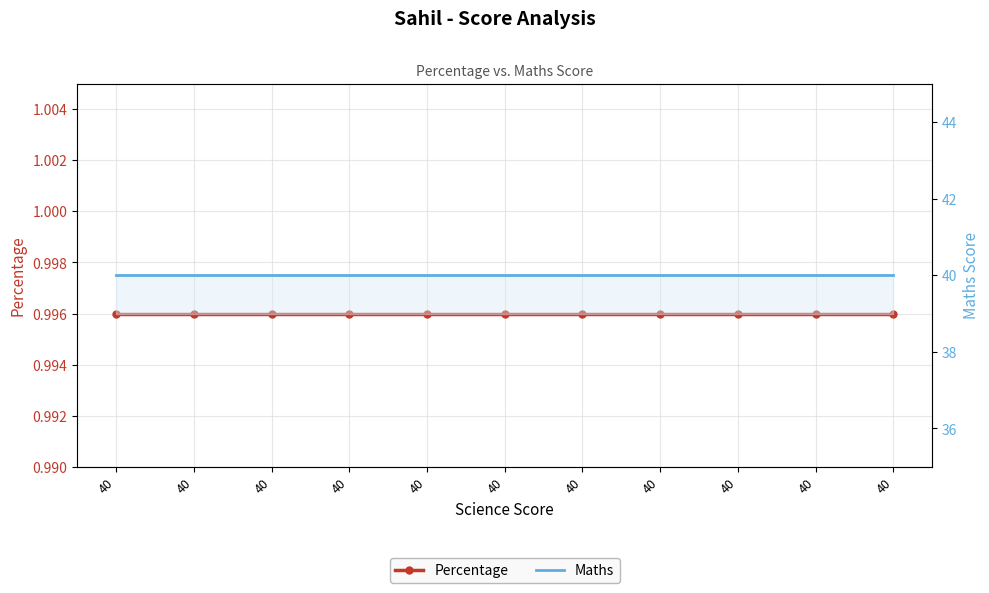

Rank the series by their average value, from highest to lowest.

Maths, Percentage